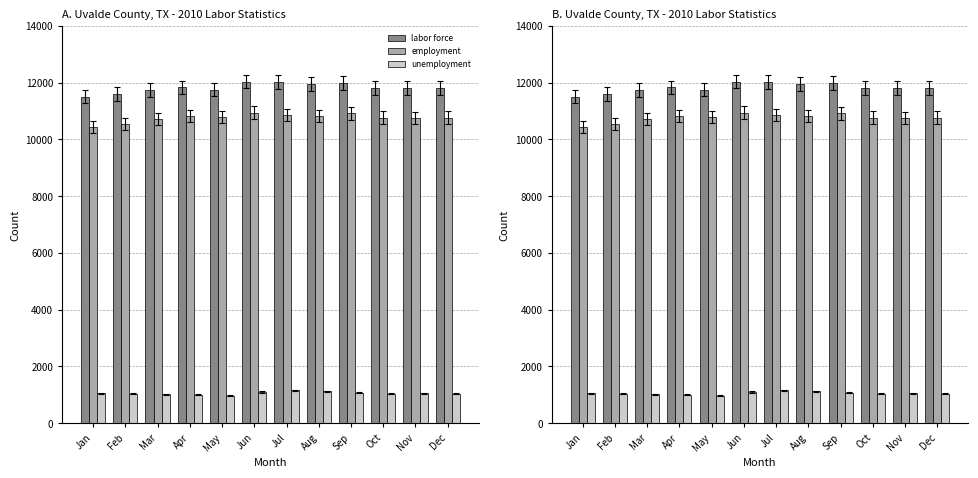

Reading right to left, extract all data points from this chart.

labor force: 11815	11817	11810	11998	11952	12020	12043	11760	11835	11744	11606	11504
employment: 10772	10764	10771	10920	10826	10865	10948	10790	10833	10722	10562	10451
unemployment: 1043	1053	1039	1078	1126	1155	1095	970	1002	1022	1044	1053